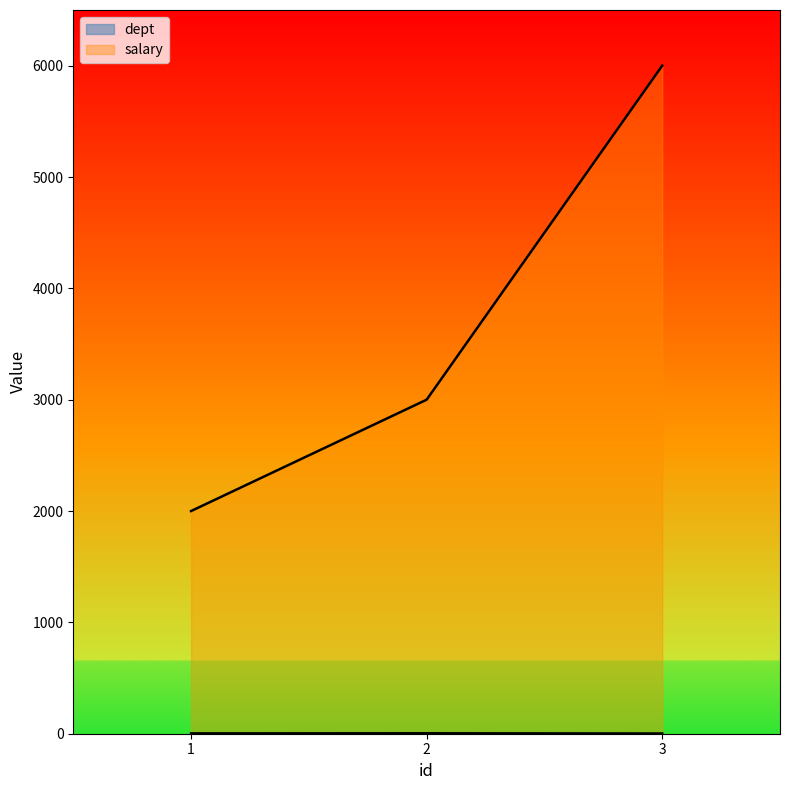

Which series has the largest total across all categories?

salary